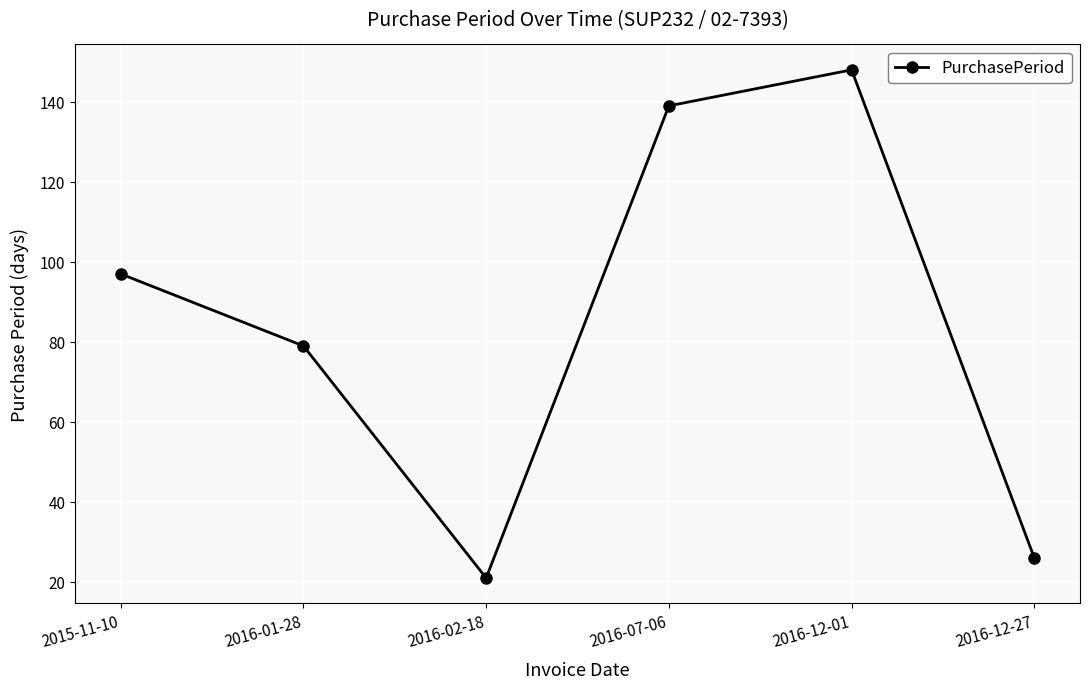

Count the number of categories in the chart.

6